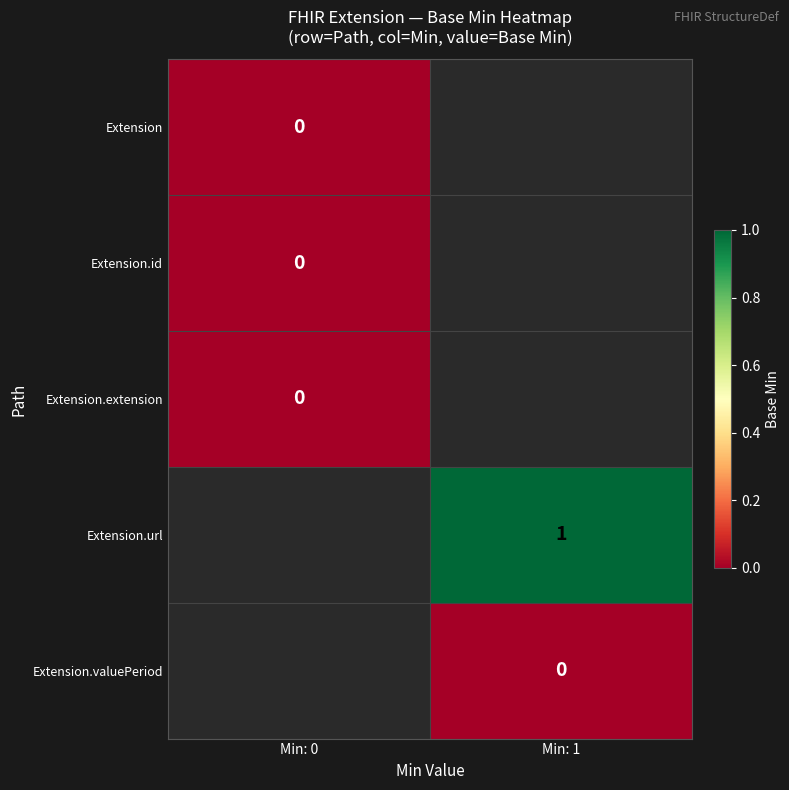

How many categories are shown in the chart?

2